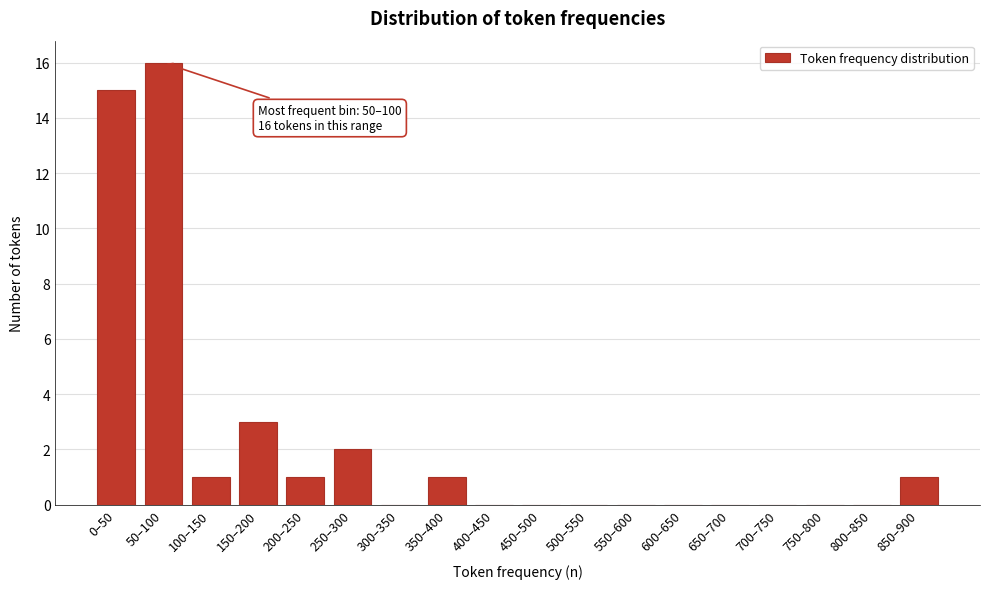

Reading left to right, list all the values displayed in this chart.

0–50=15	50–100=16	100–150=1	150–200=3	200–250=1	250–300=2	300–350=0	350–400=1	400–450=0	450–500=0	500–550=0	550–600=0	600–650=0	650–700=0	700–750=0	750–800=0	800–850=0	850–900=1